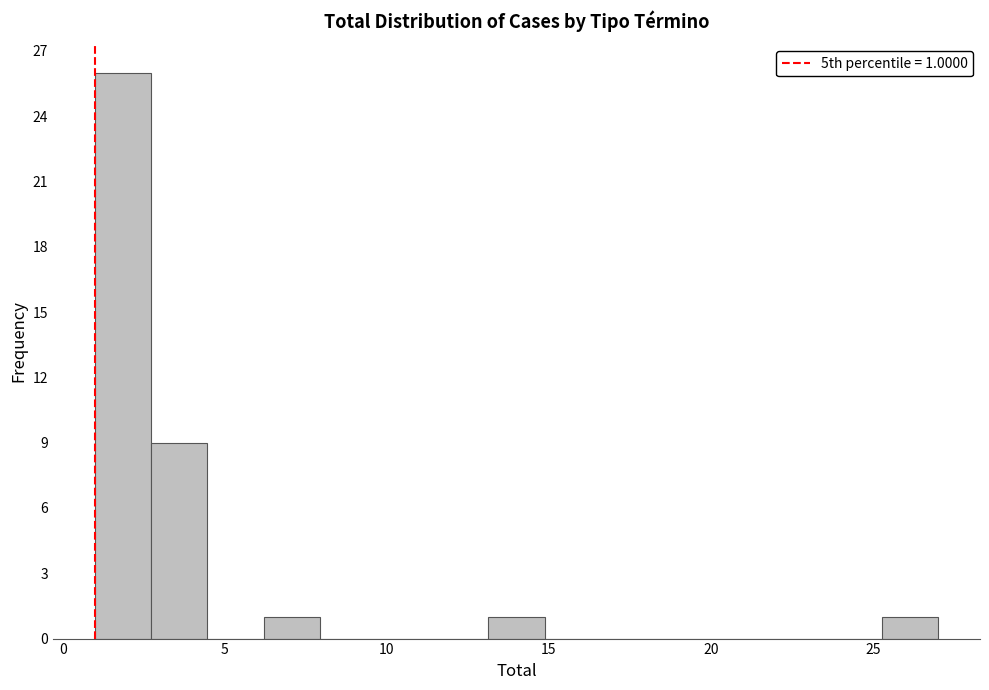

Read against the x-axis, roughly where is the centre of the tallest bar?

2.0